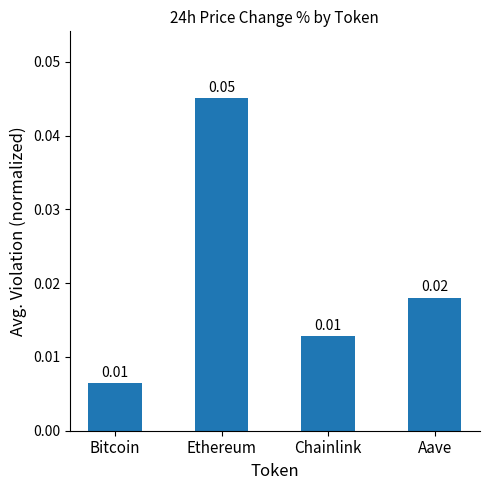

Are the bars grouped side by side (vs. stacked)?

No